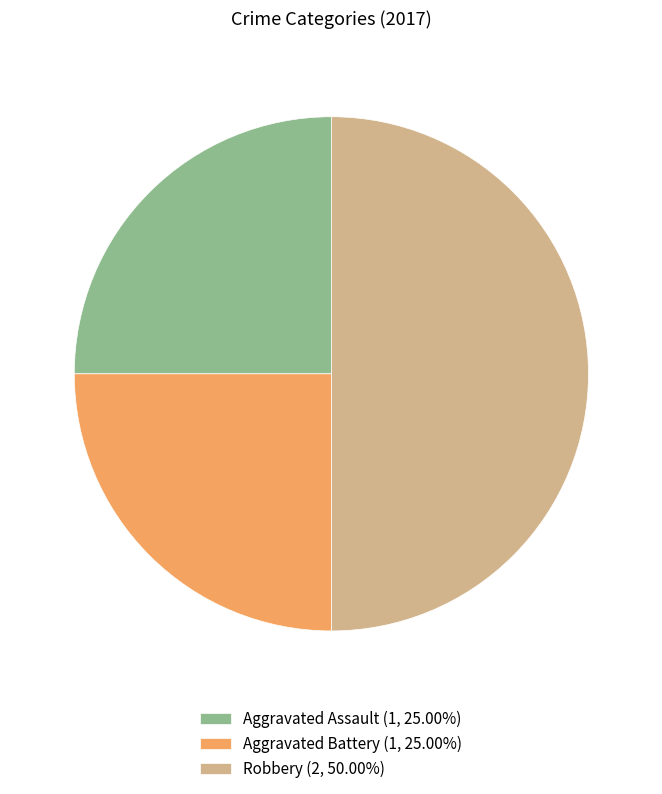

Approximately how many times larger is the value at Robbery (2, 50.00%) compared to Aggravated Battery (1, 25.00%)?

2.0